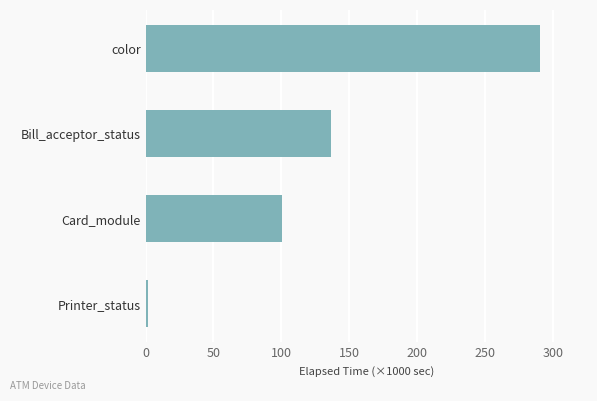

At which label is the value closest to 146?

Bill_acceptor_status